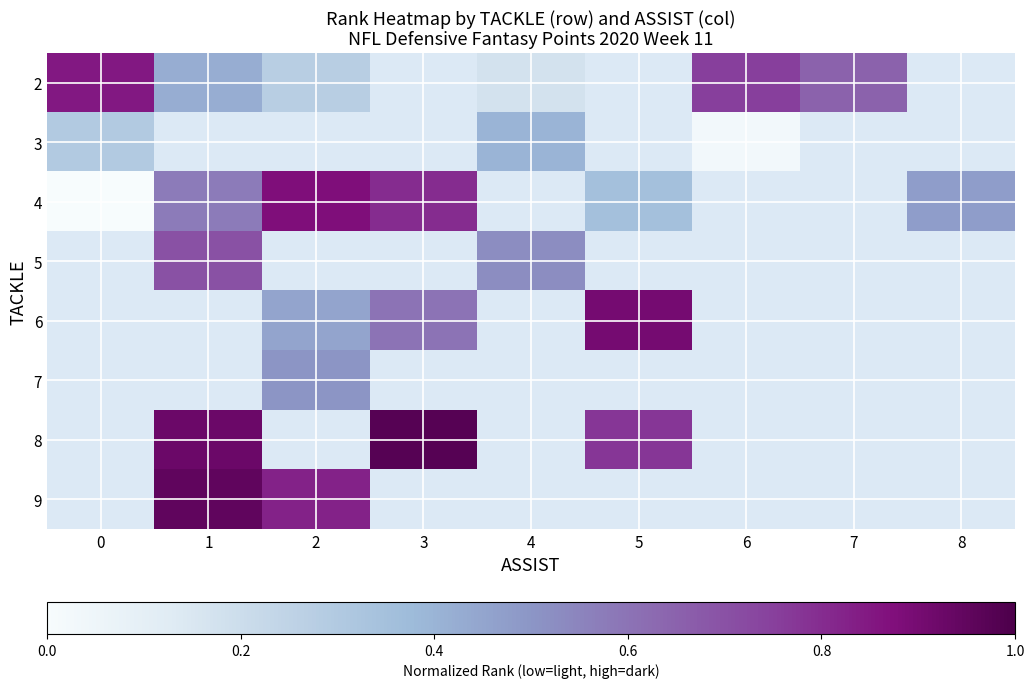

Is it true that 5 equals 0.7 at 4?

False